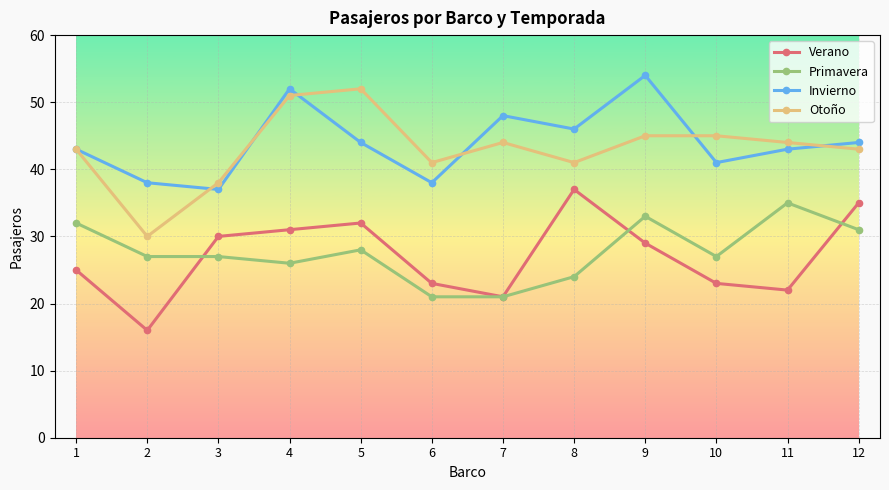

What is the maximum value for Invierno?

54